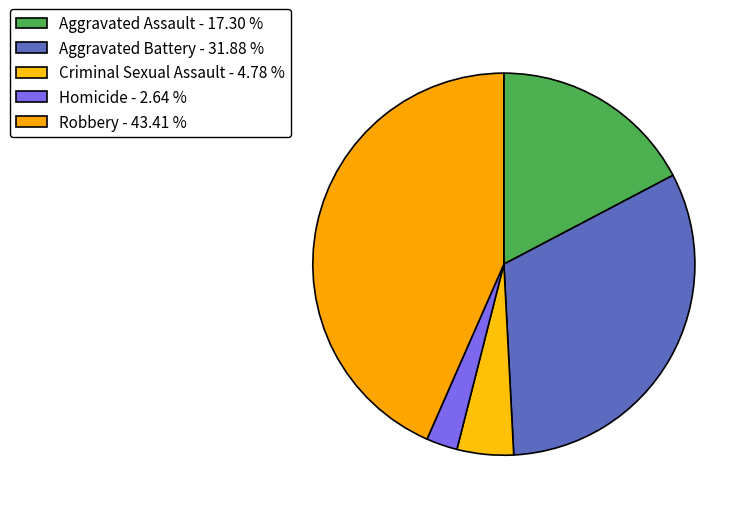

How many segments does this pie chart have?

5